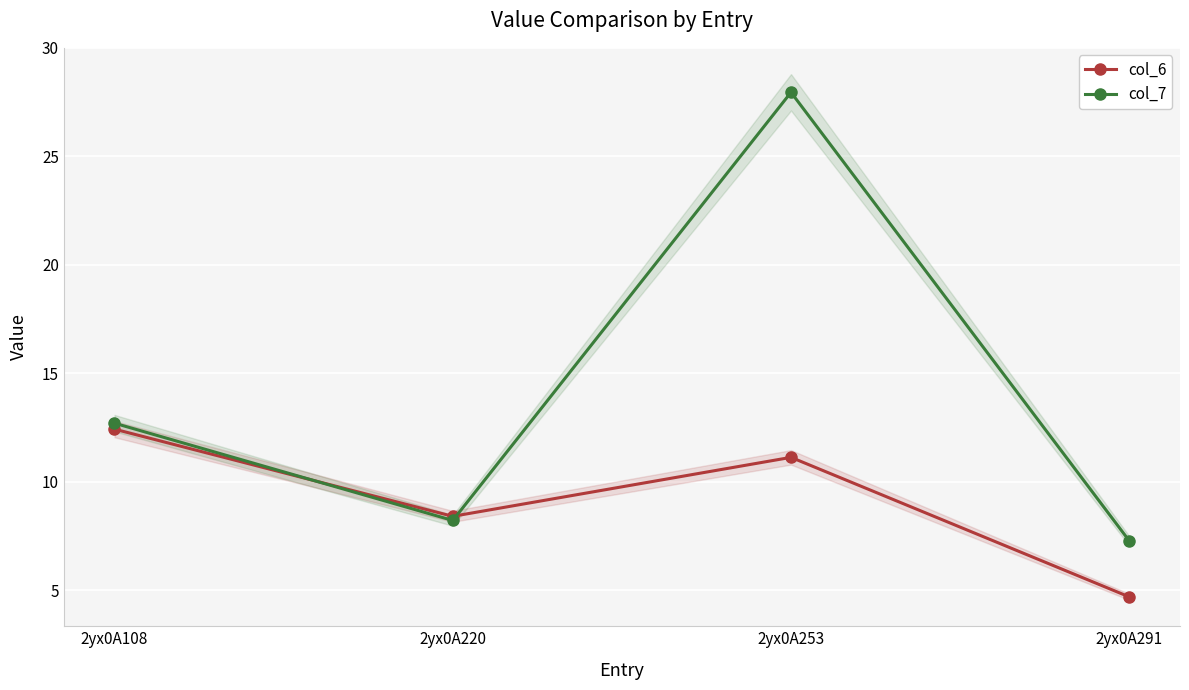

Reading left to right, what are all the values shown in this chart?

col_6: 12.4	8.4	11.1	4.7
col_7: 12.7	8.2	28.0	7.3